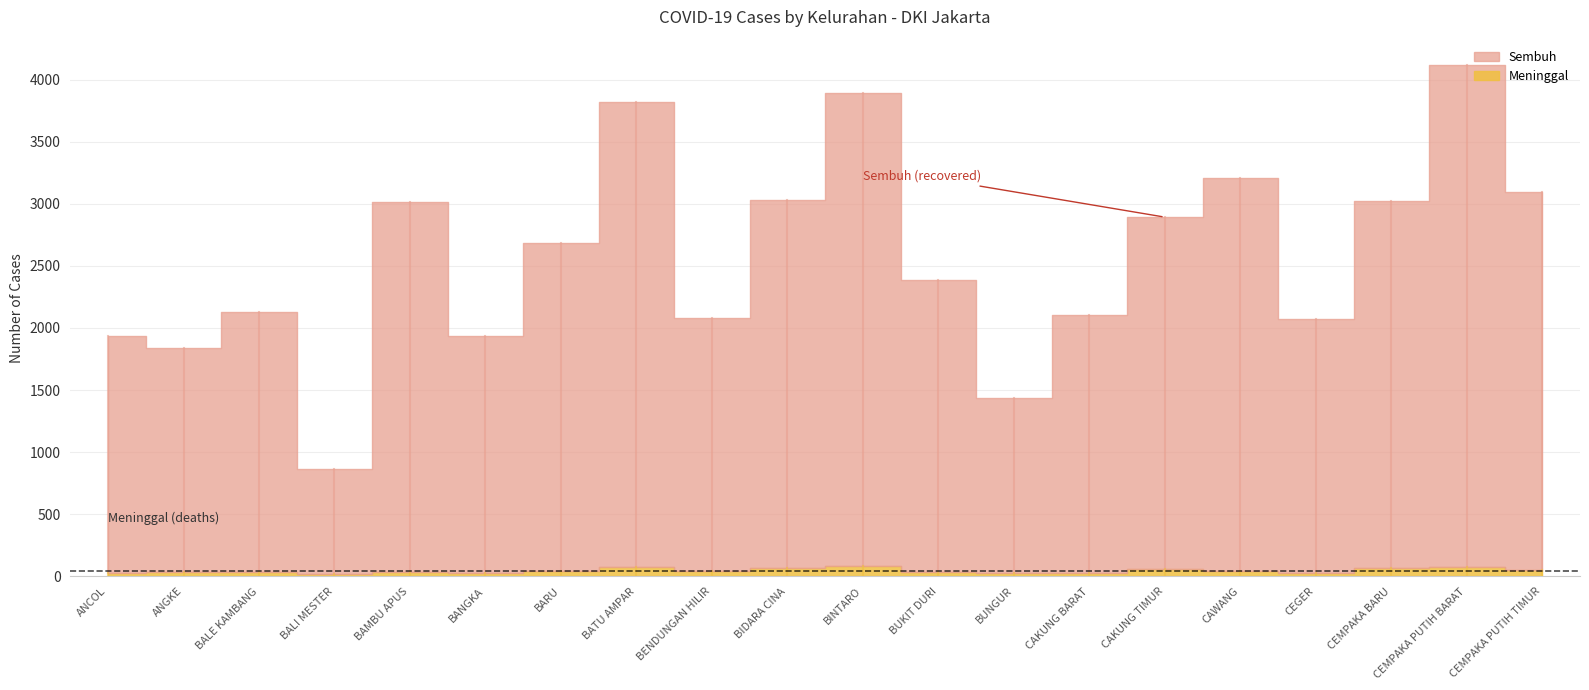

True or false: Sembuh and Meninggal cross at least once.

False